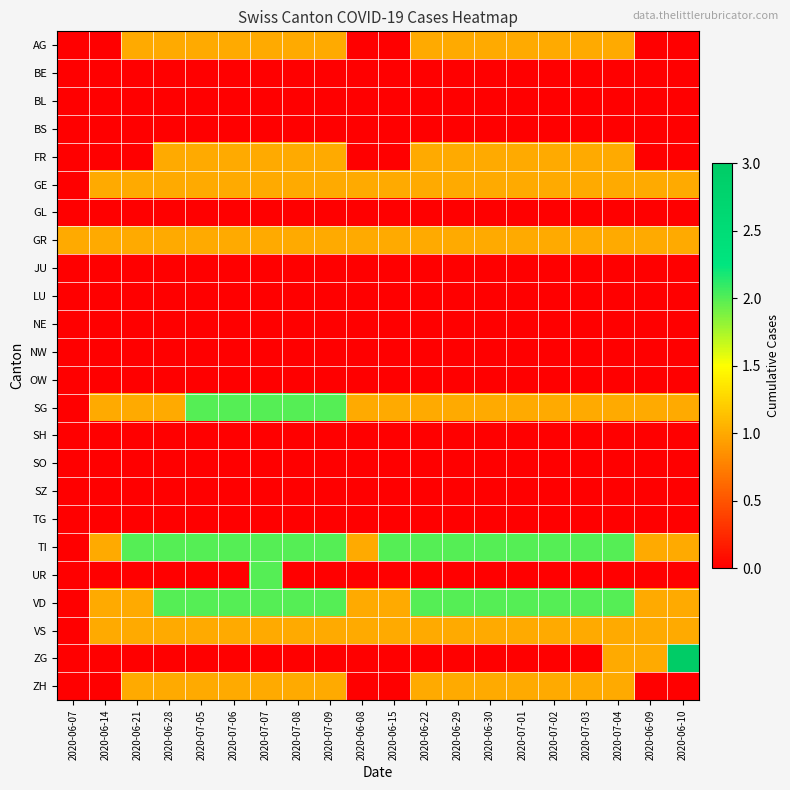

Which series has the largest range (max minus min)?

ZG